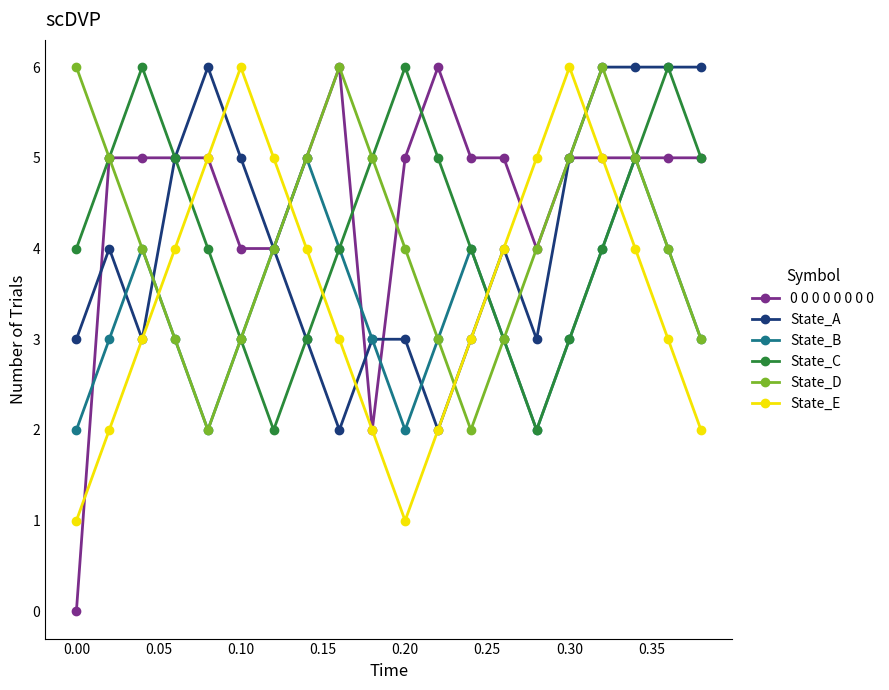

True or false: State_D and State_E intersect in this chart.

True